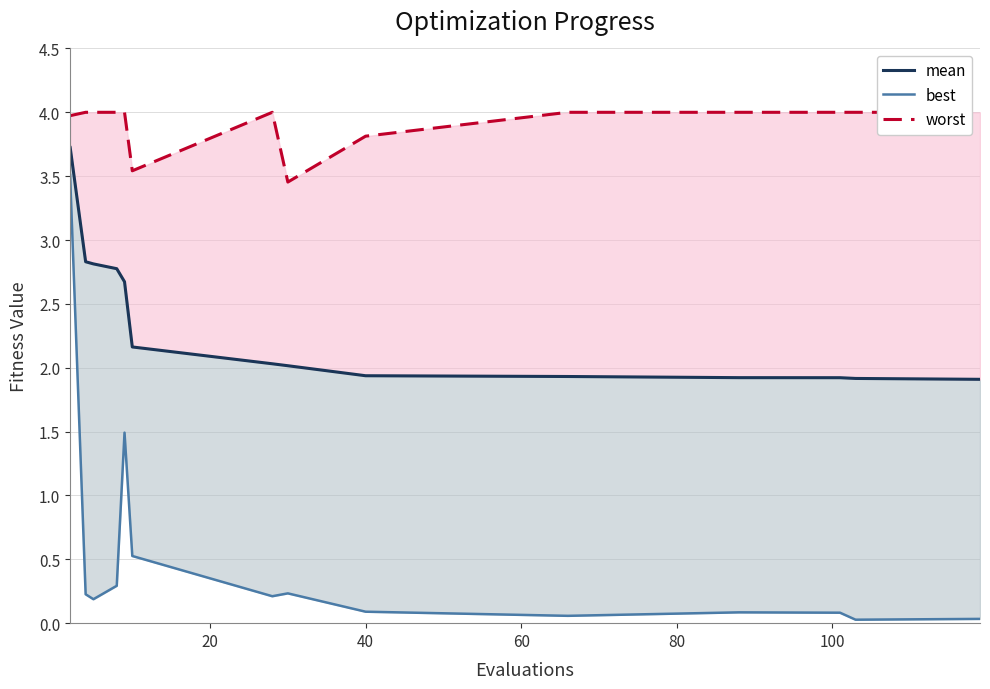

In best, how many points are lower than both neighbors (excluding endpoints)?

4